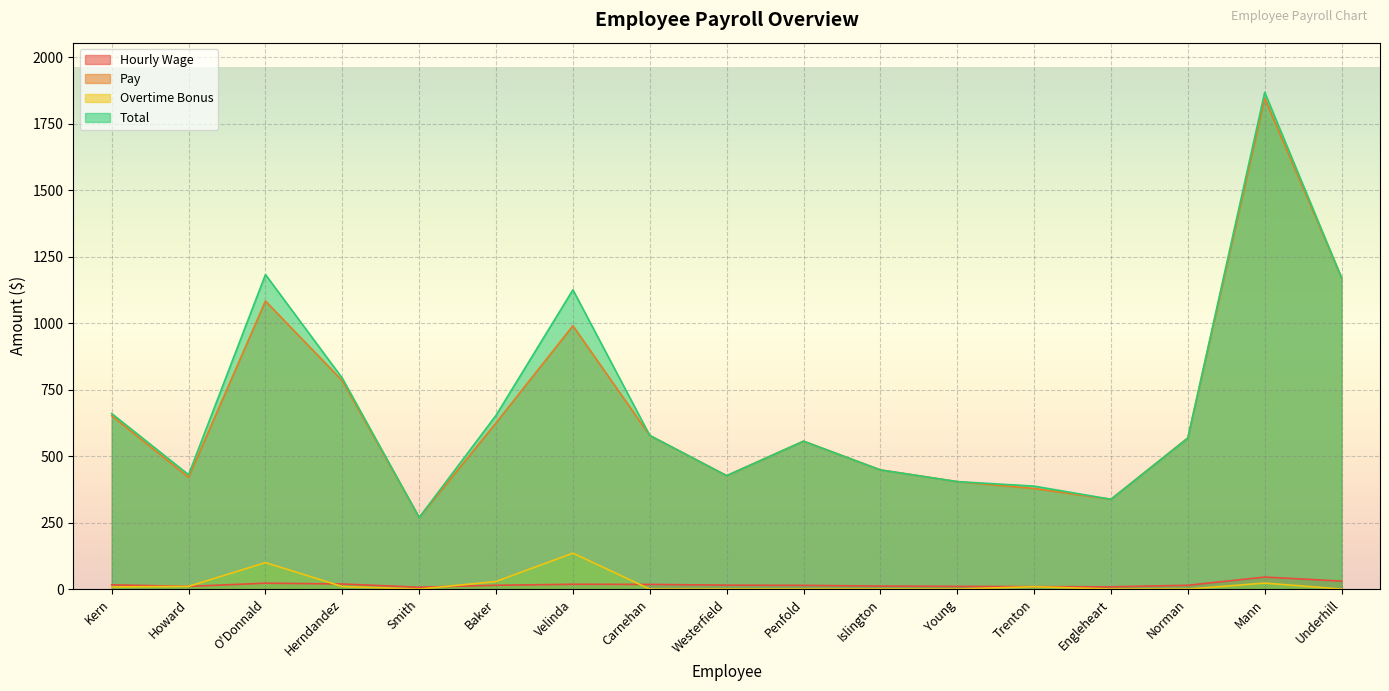

How many values in the Hourly Wage series exceed 14?

10